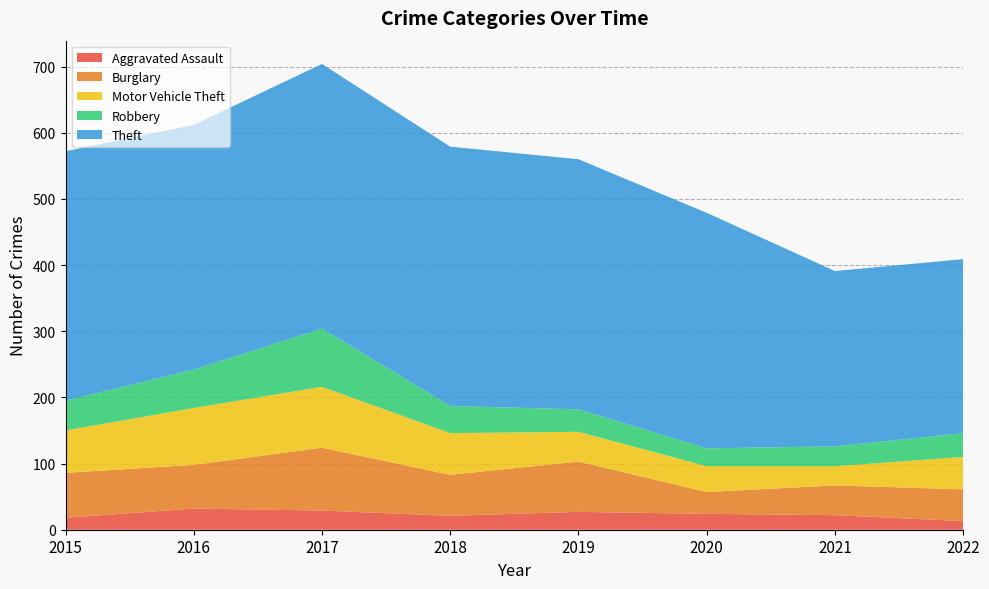

Reading left to right, extract all data points from this chart.

Aggravated Assault: 18	32	29	21	27	24	22	13
Burglary: 68	66	95	62	76	33	45	48
Motor Vehicle Theft: 64	86	92	63	45	39	29	49
Robbery: 45	58	88	41	34	27	30	36
Theft: 377	370	400	392	378	356	265	263